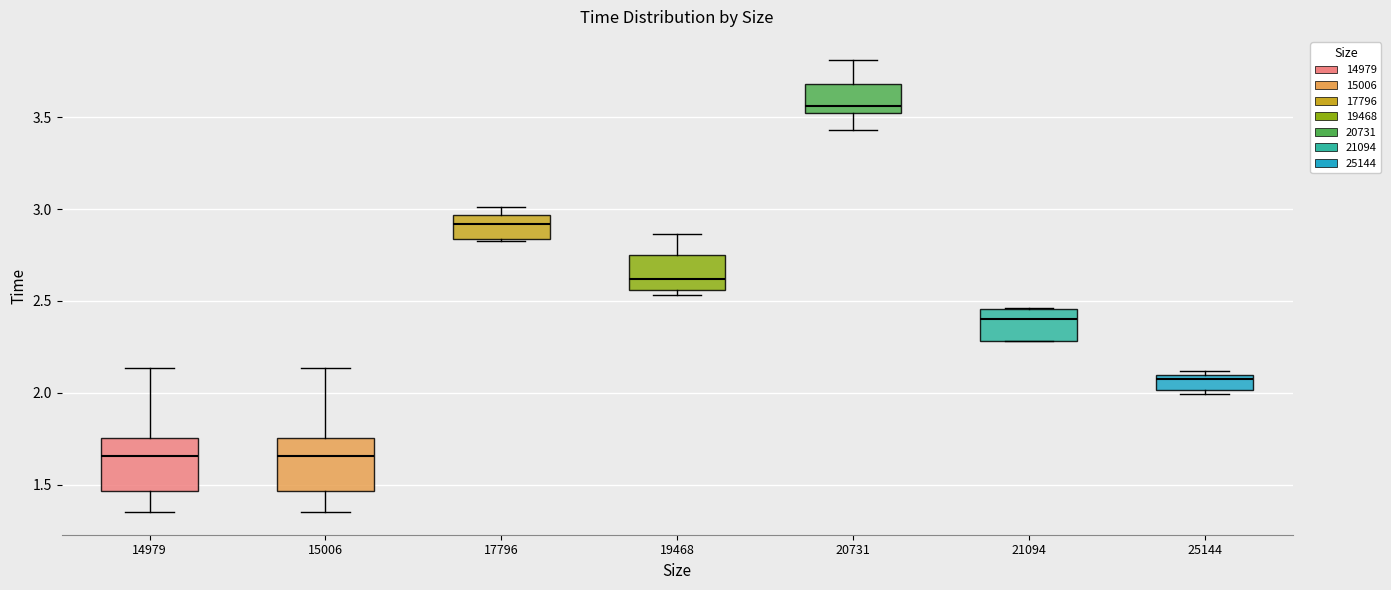

Reading left to right, read every box against the y-axis: the position of its median line, the range the box covers, and the ends of its whiskers. The values are not printed on the chart, so give them approximately, as read against the axis.

14979: median 1.65, box 1.45 to 1.75, whiskers 1.35 to 2.15
15006: median 1.65, box 1.45 to 1.75, whiskers 1.35 to 2.15
17796: median 2.90, box 2.85 to 2.95, whiskers 2.85 to 3.00
19468: median 2.60, box 2.55 to 2.75, whiskers 2.55 (just below the box's lower edge) to 2.85
20731: median 3.55, box 3.50 to 3.70, whiskers 3.45 to 3.80
21094: median 2.40, box 2.30 to 2.45, whiskers 2.30 to 2.45
25144: median 2.10 (just below the box's upper edge), box 2.00 to 2.10, whiskers 2.00 (just below the box's lower edge) to 2.10 (just above the box's upper edge)